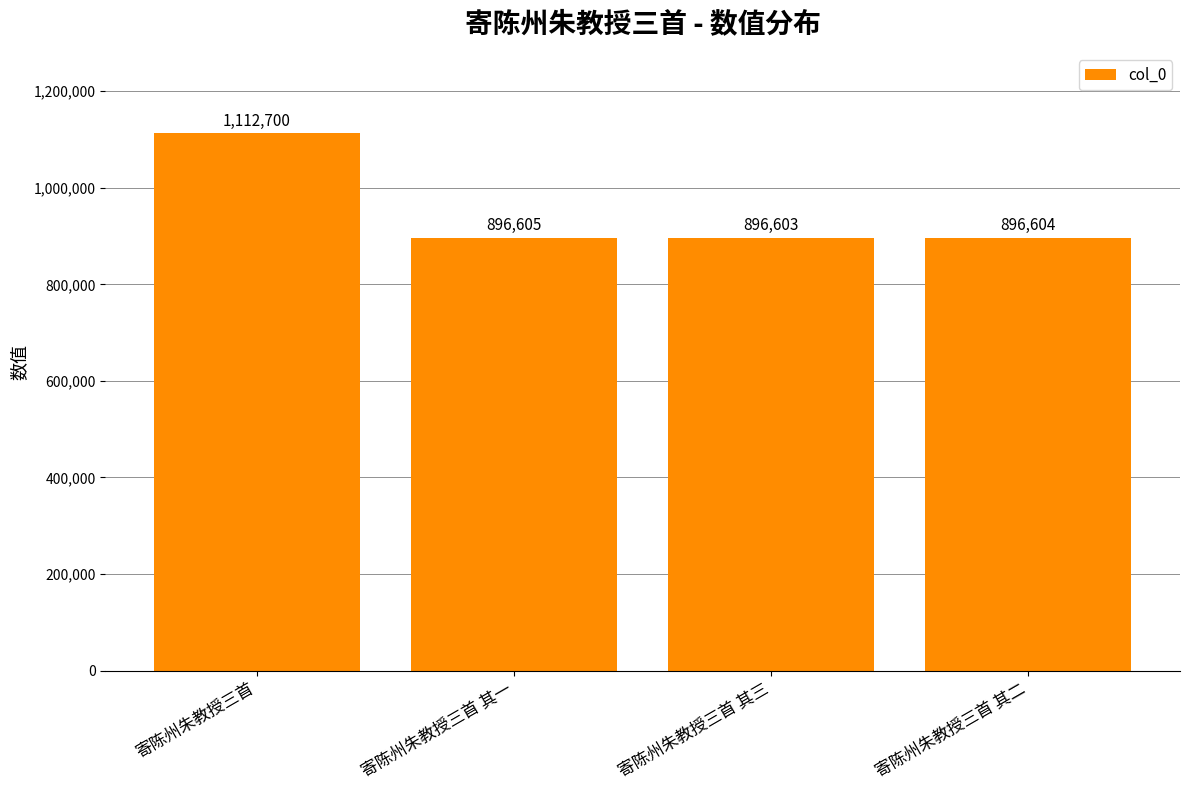

What is the average value?

950628